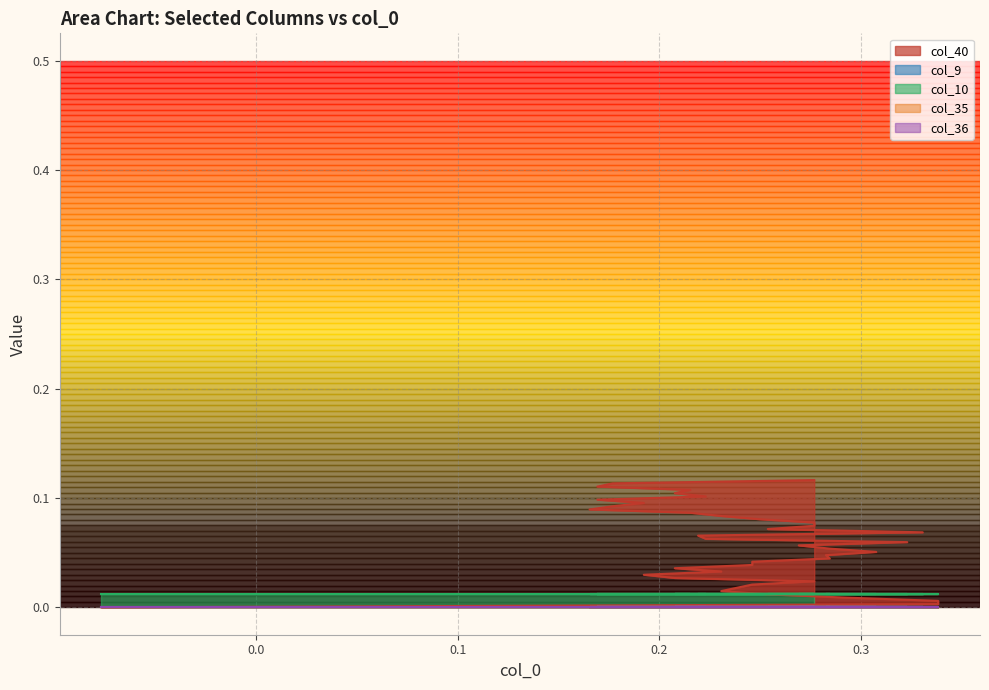

Between 16 and 38, which series saw the biggest shift?

col_40